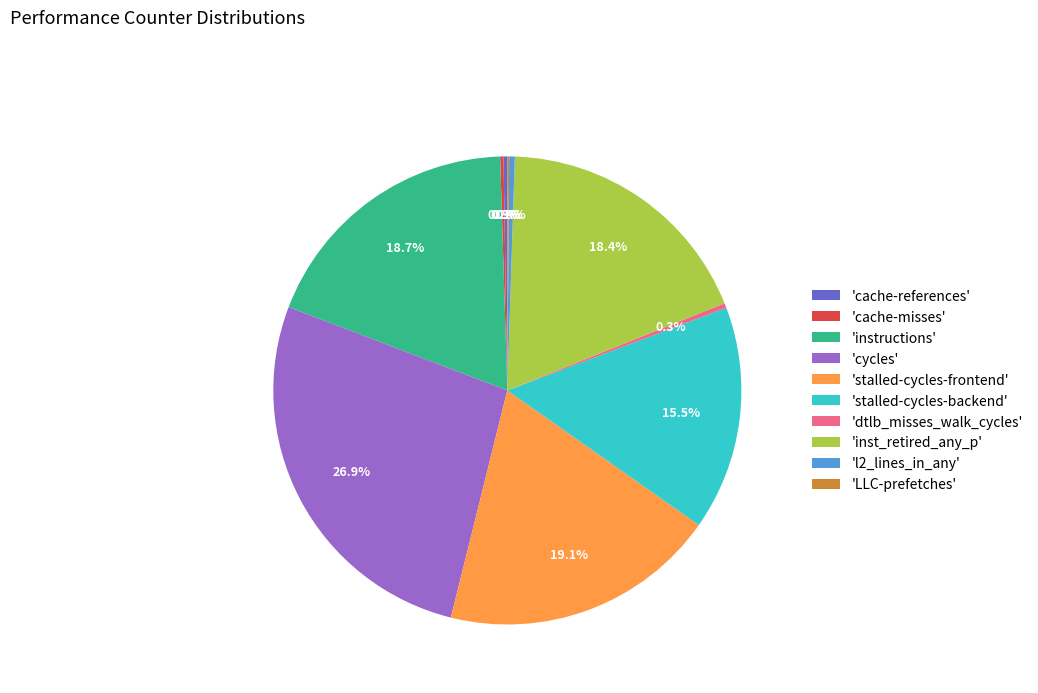

Which slice is the largest?

'cycles'